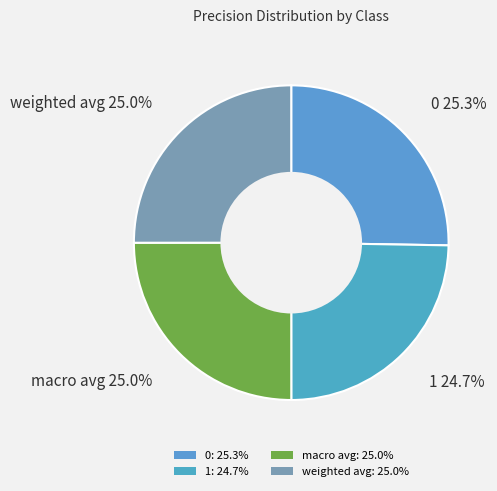

How many slices are in this pie chart?

4